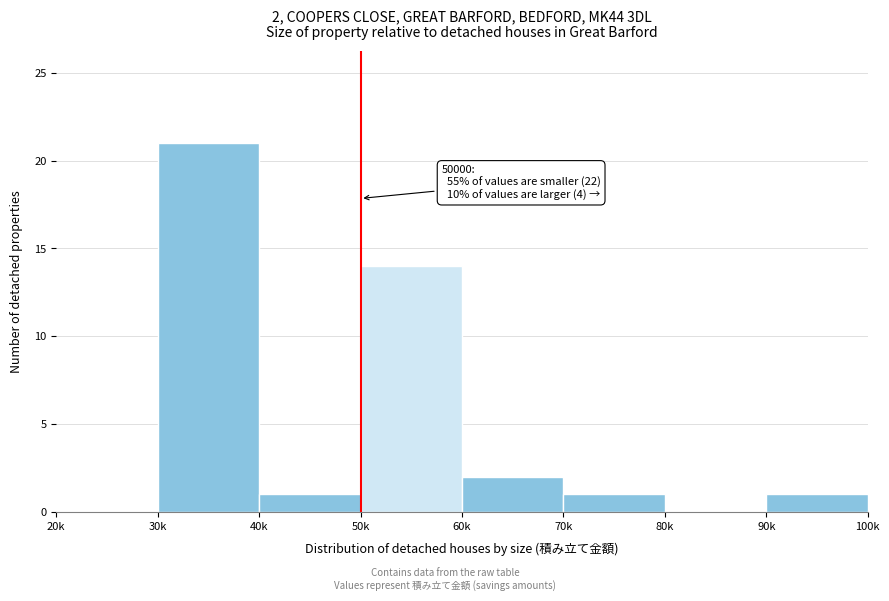

Reading left to right, transcribe all the data shown in this chart.

20k=0	30k=21	40k=1	50k=14	60k=2	70k=1	80k=0	90k=1